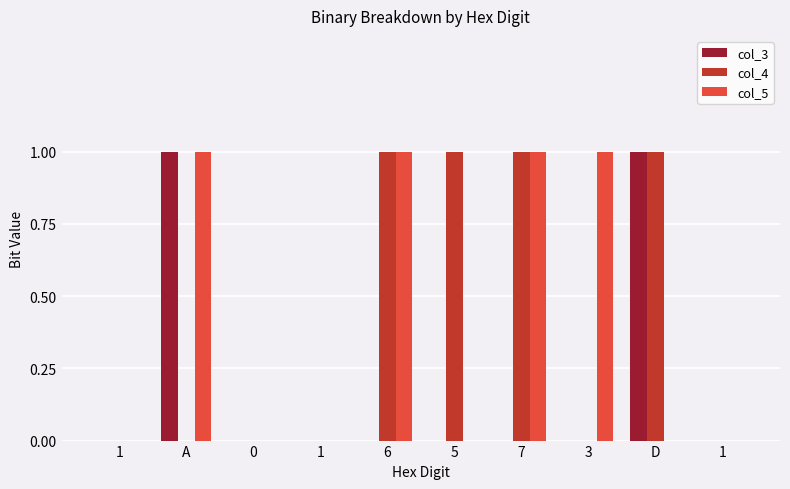

Which label corresponds to the largest value in the chart?

A